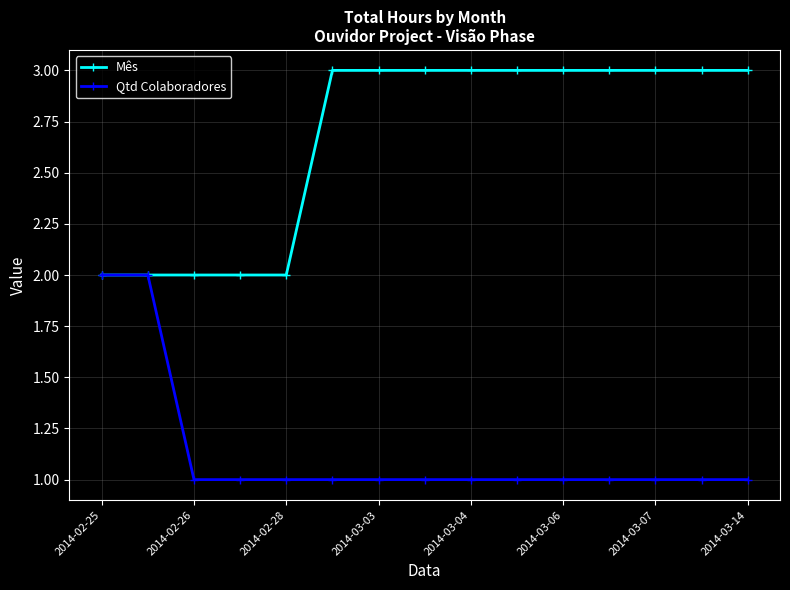

What is the maximum value for Qtd Colaboradores?

2